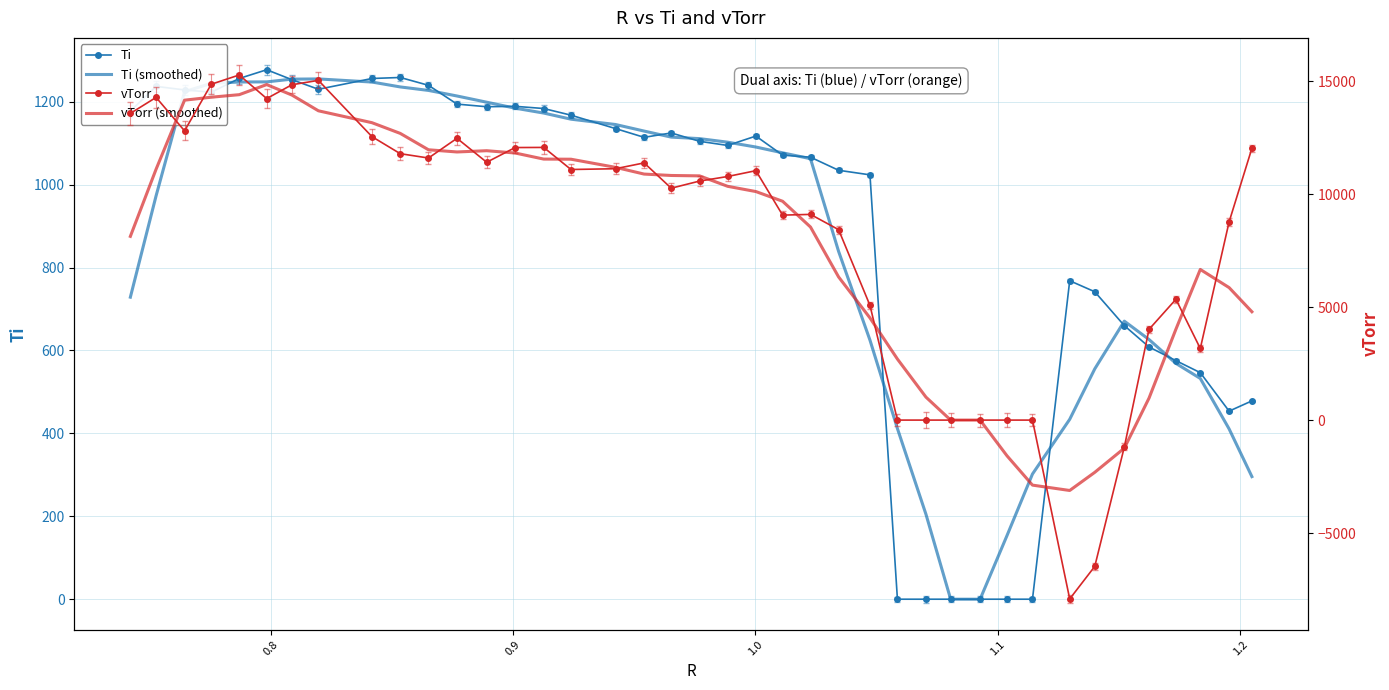

Which series has the largest range (max minus min)?

vTorr